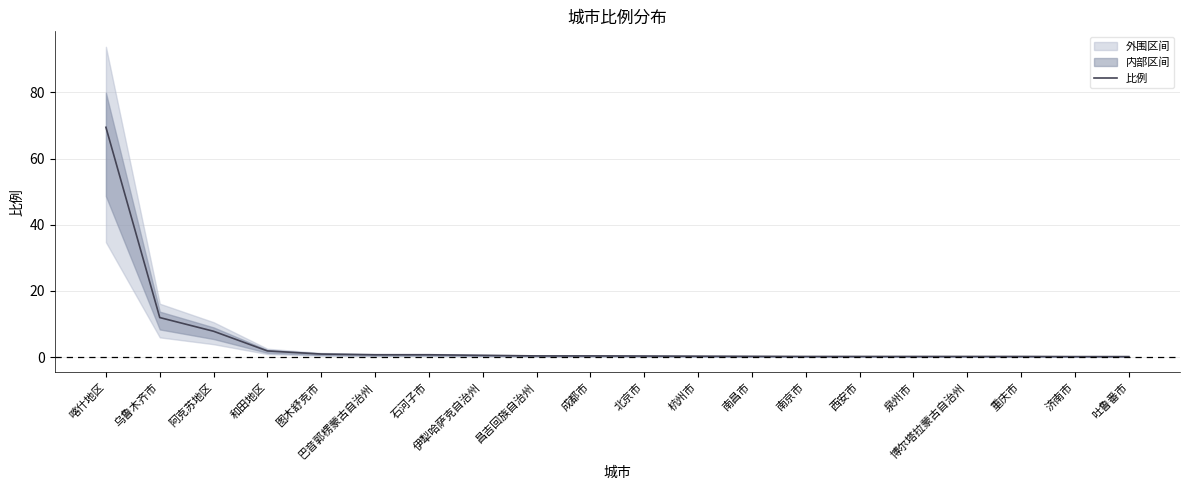

List the labels in order of value, smallest first.

济南市, 吐鲁番市, 南京市, 西安市, 泉州市, 博尔塔拉蒙古自治州, 重庆市, 南昌市, 杭州市, 北京市, 昌吉回族自治州, 成都市, 伊犁哈萨克自治州, 巴音郭楞蒙古自治州, 石河子市, 图木舒克市, 和田地区, 阿克苏地区, 乌鲁木齐市, 喀什地区